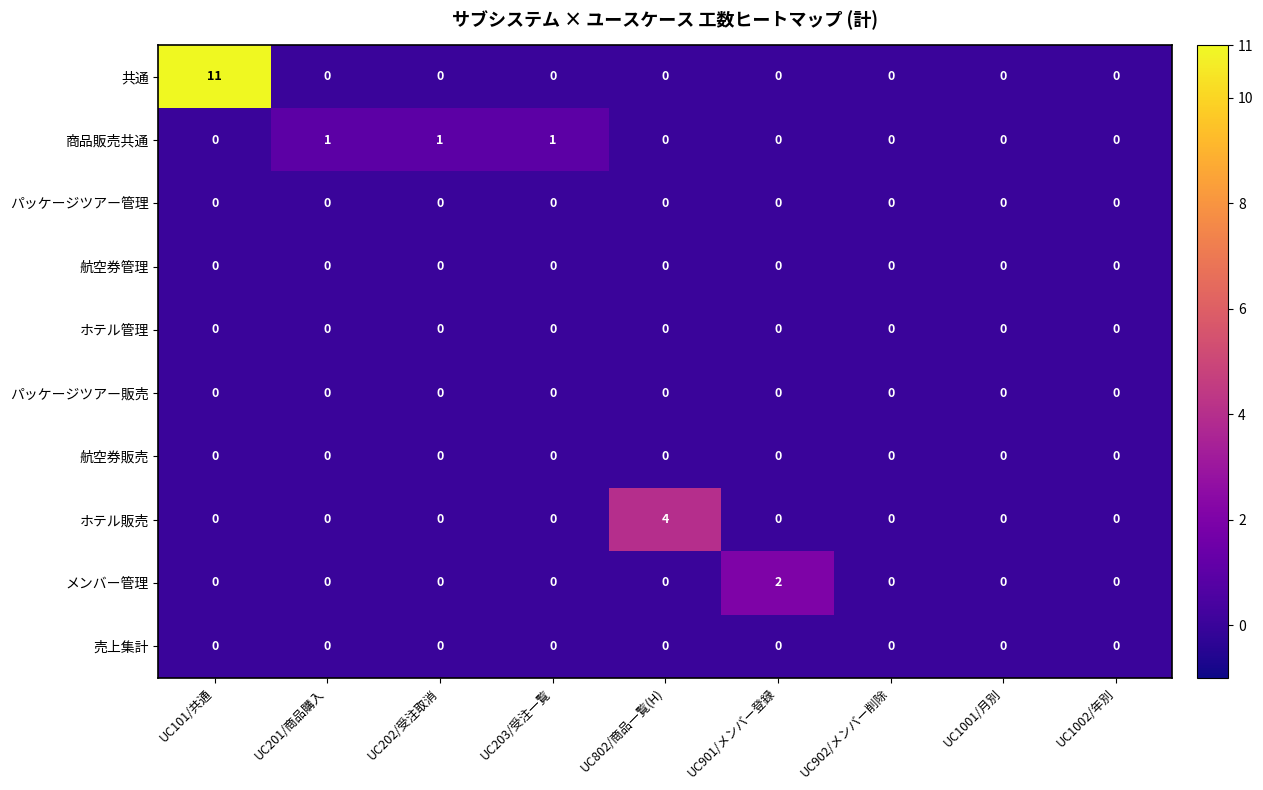

True or false: 商品販売共通 has a value of 0 at UC1001/月別.

True